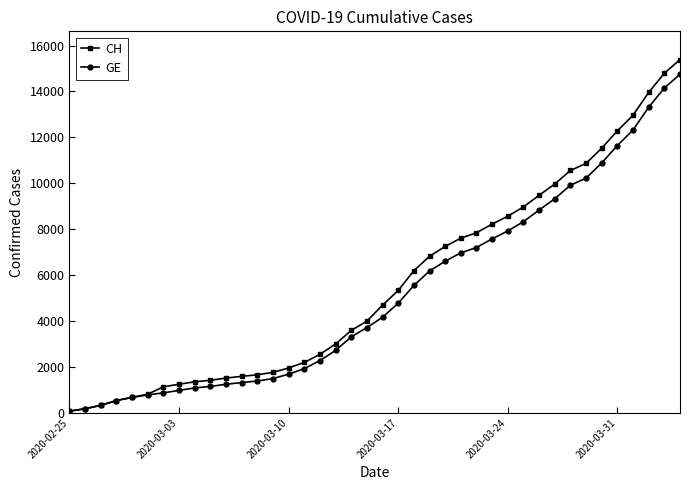

Which series has the widest spread of values?

CH